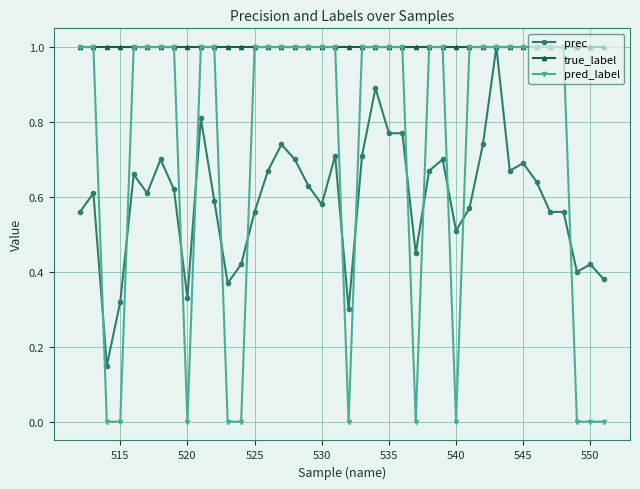

Which series has the largest range (max minus min)?

pred_label